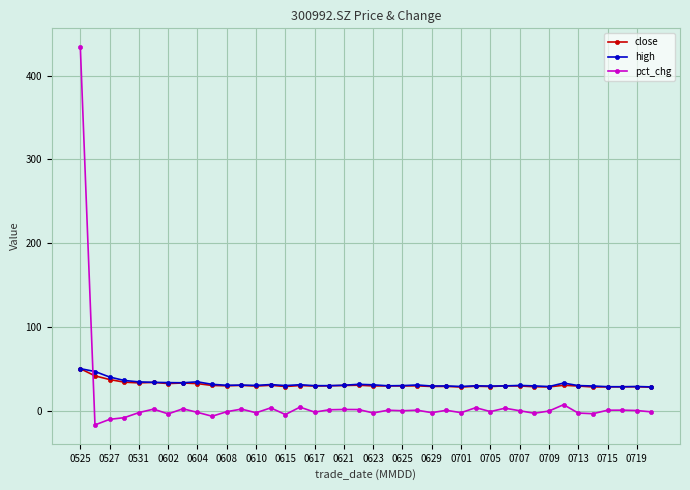

How many times do pct_chg and high cross each other?

1